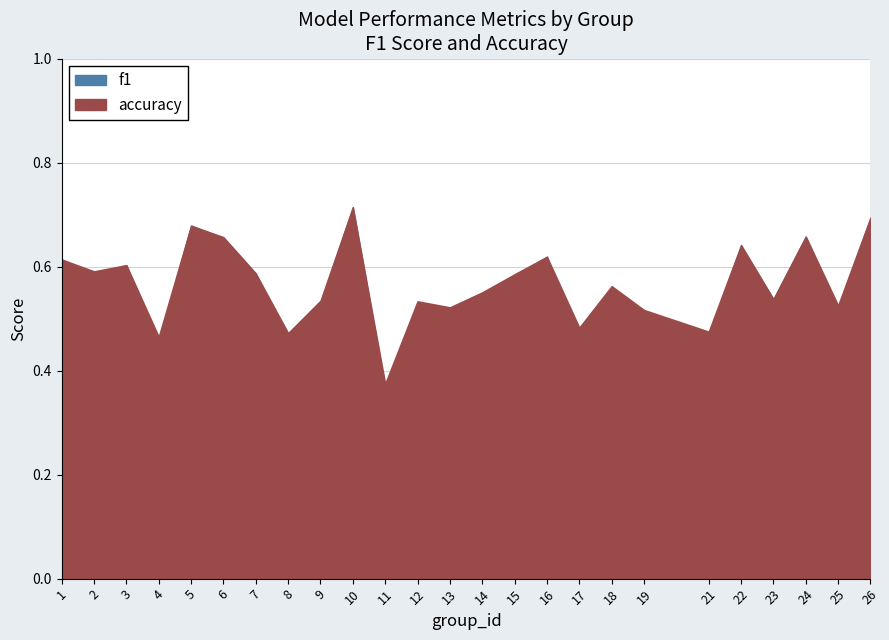

List the series in order of their peak value, highest first.

f1, accuracy